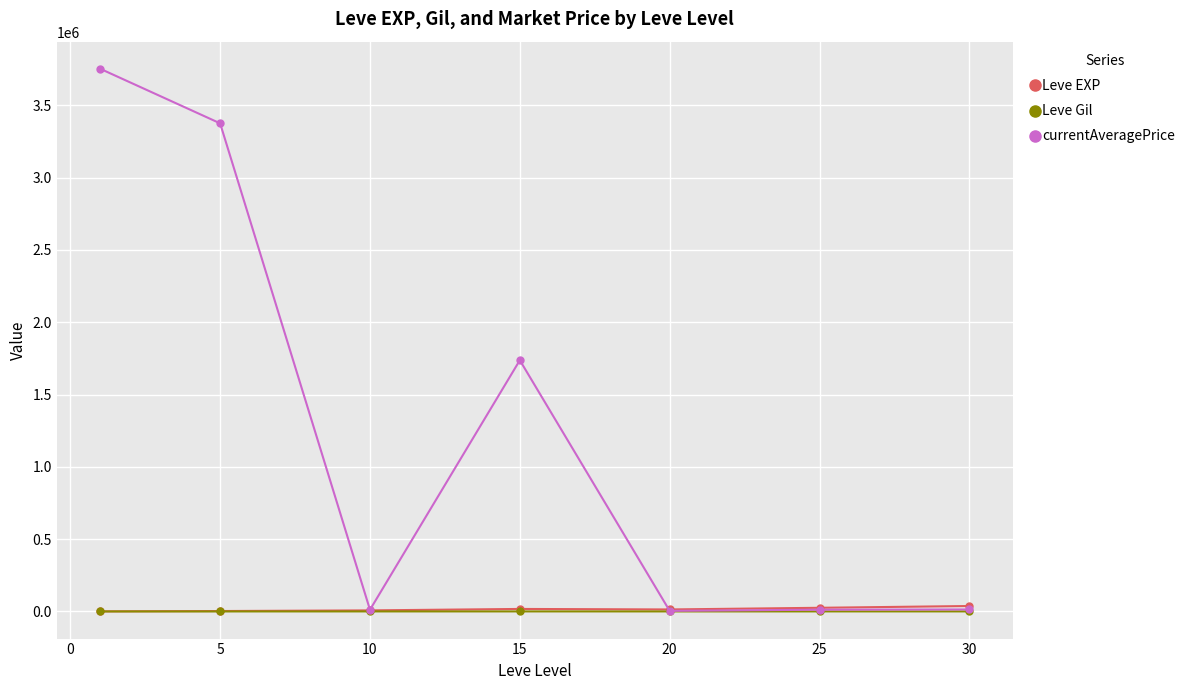

What is the difference between the second highest and second lowest values in the Leve EXP series?

22401.7